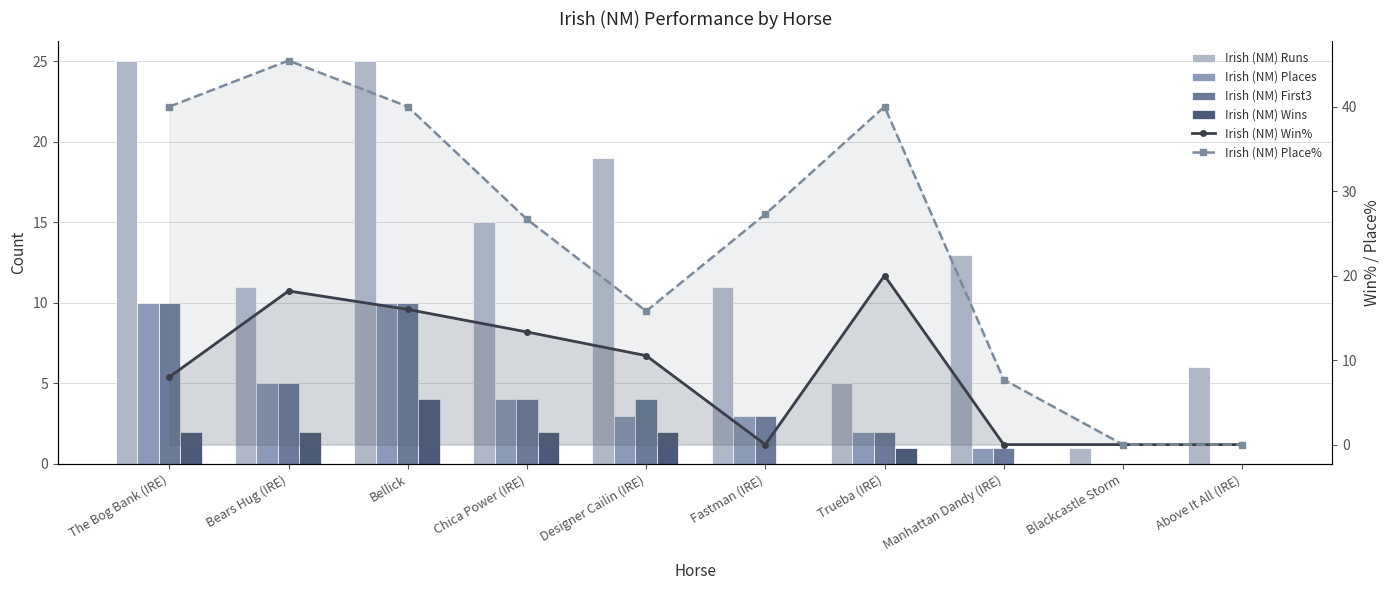

Reading left to right, transcribe all the data shown in this chart.

Irish (NM) Runs: 25.0	11.0	25.0	15.0	19.0	11.0	5.0	13.0	1.0	6.0
Irish (NM) Places: 10.0	5.0	10.0	4.0	3.0	3.0	2.0	1.0	0.0	0.0
Irish (NM) First3: 10.0	5.0	10.0	4.0	4.0	3.0	2.0	1.0	0.0	0.0
Irish (NM) Wins: 2.0	2.0	4.0	2.0	2.0	0.0	1.0	0.0	0.0	0.0
Irish (NM) Win%: 8.0	18.2	16.0	13.3	10.5	0.0	20.0	0.0	0.0	0.0
Irish (NM) Place%: 40.0	45.5	40.0	26.7	15.8	27.3	40.0	7.7	0.0	0.0